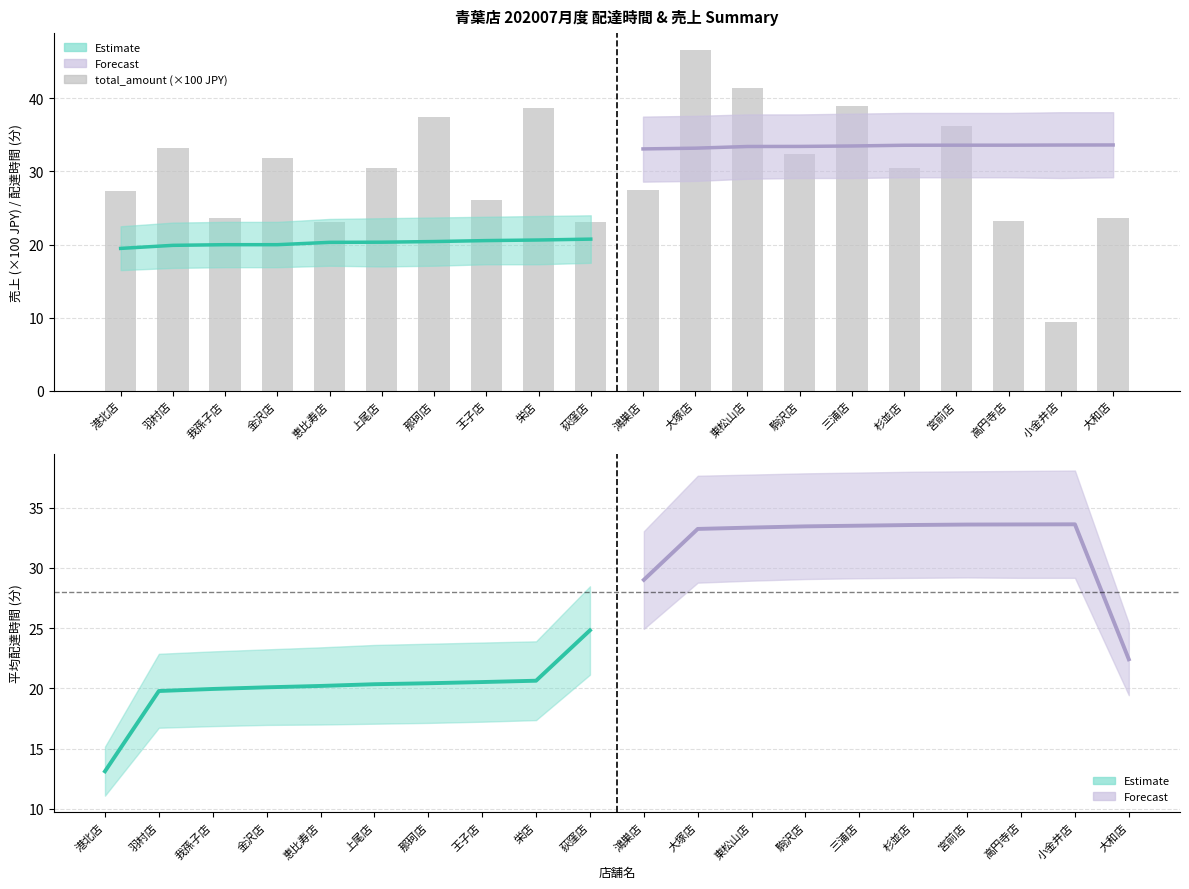

What position from the left is 高円寺店?

18